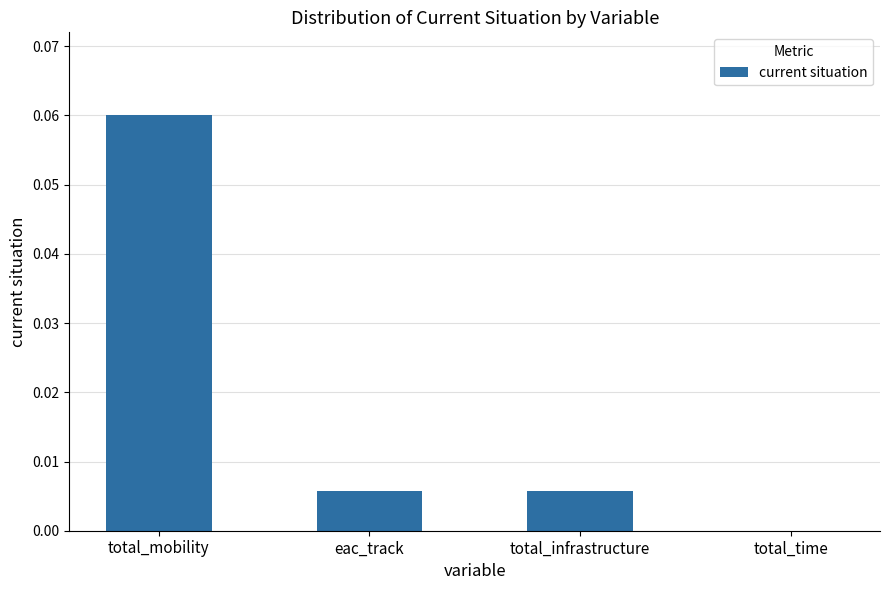

How many values are above zero?

3